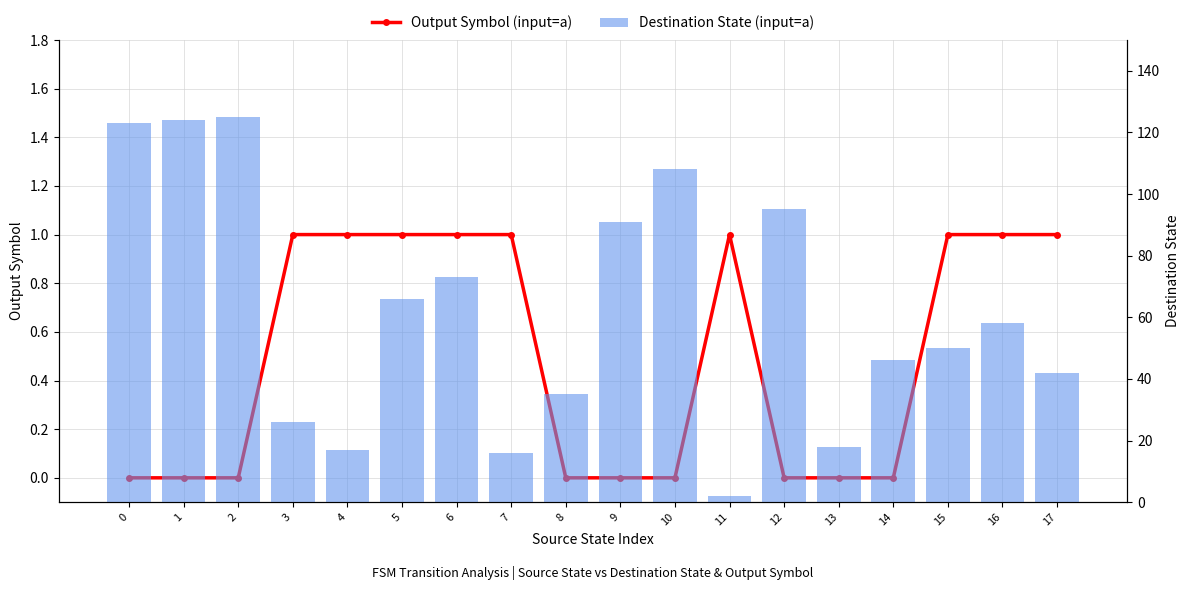

At how many categories does at least one series exceed 95?

4